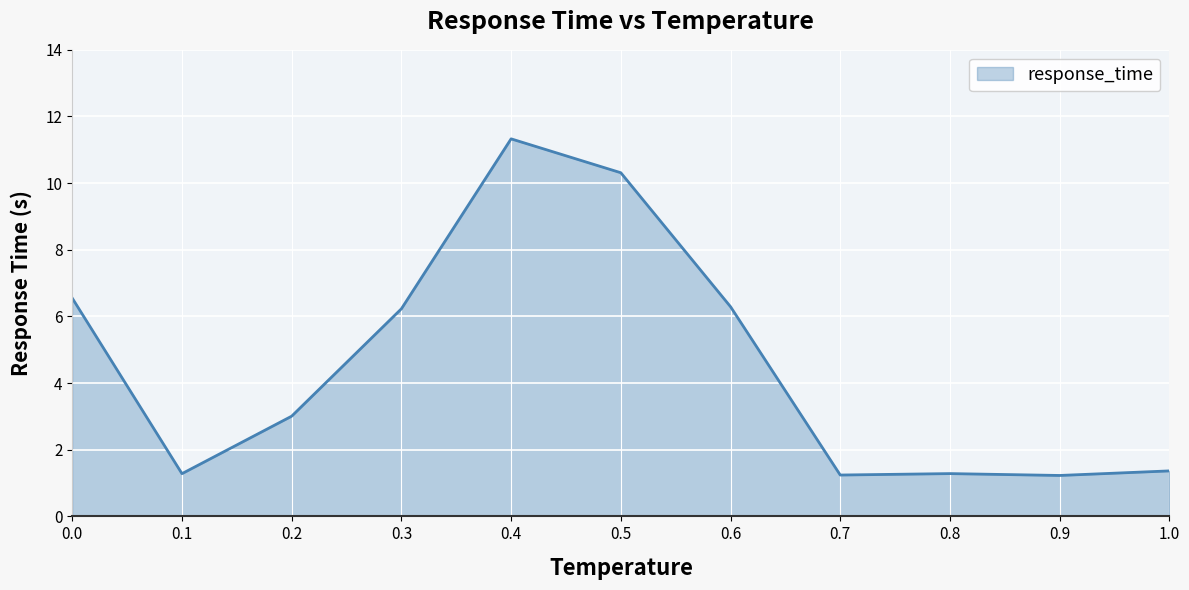

What is the smallest value displayed?

1.2